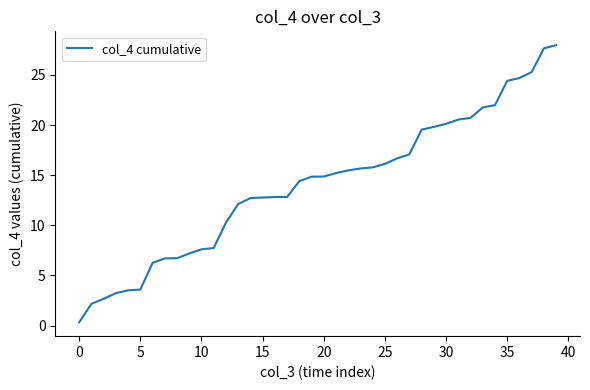

What is the greatest value displayed?

28.0